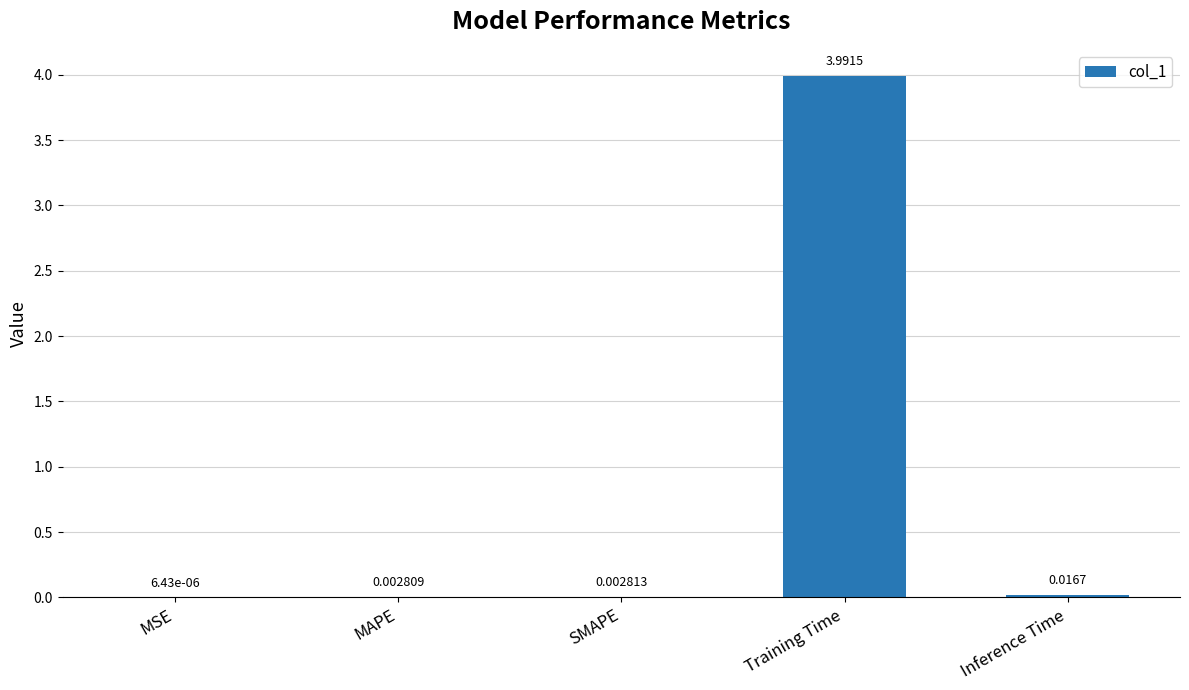

What is the sum of all values?

4.0